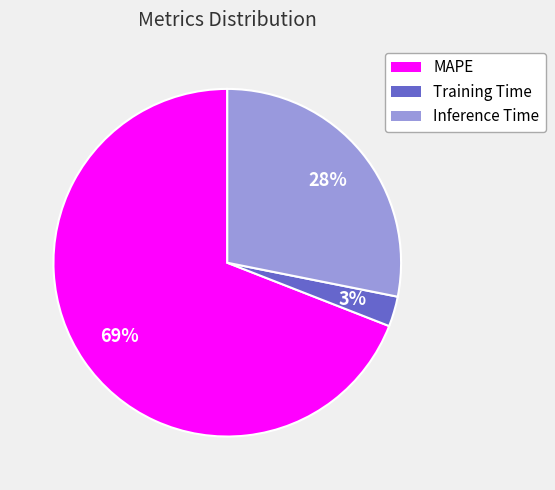

What is the largest slice in the pie chart?

MAPE